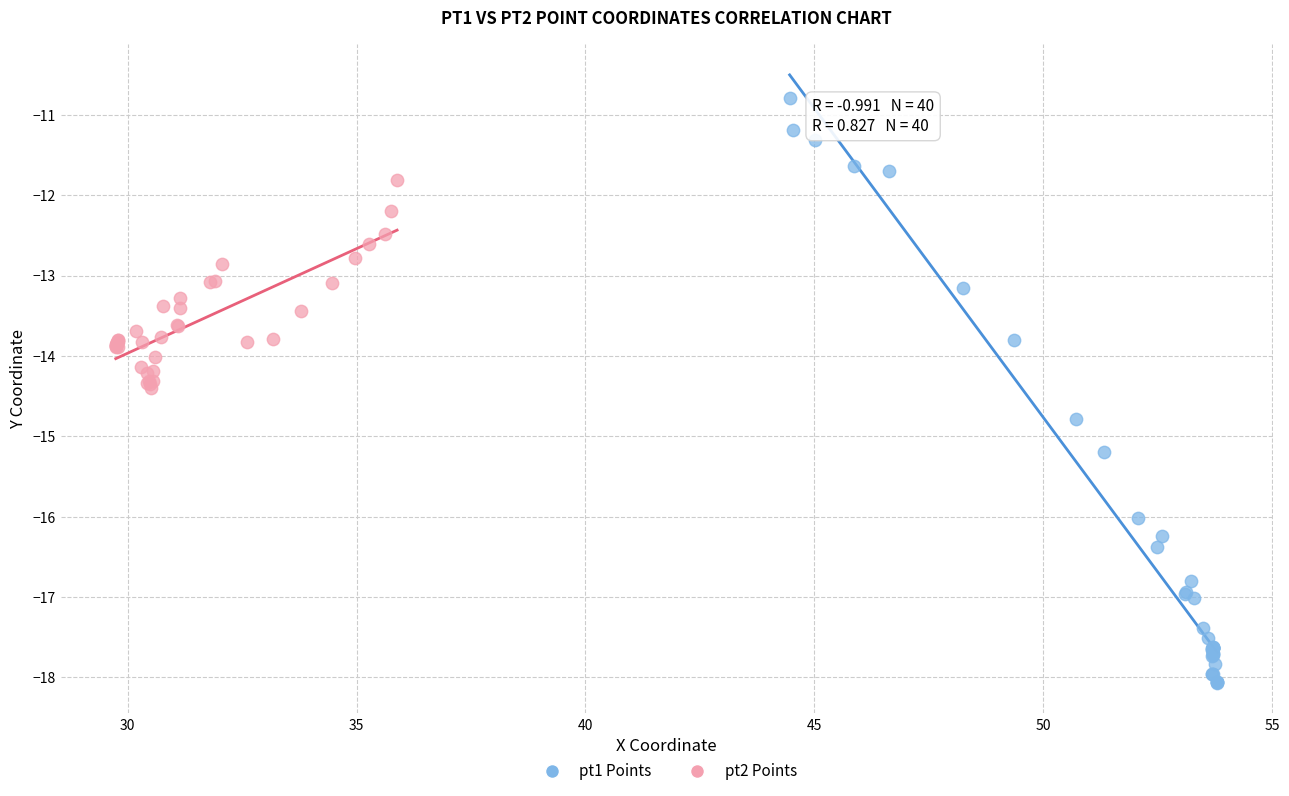

Which series has the largest Y range (max minus min)?

pt1 Points